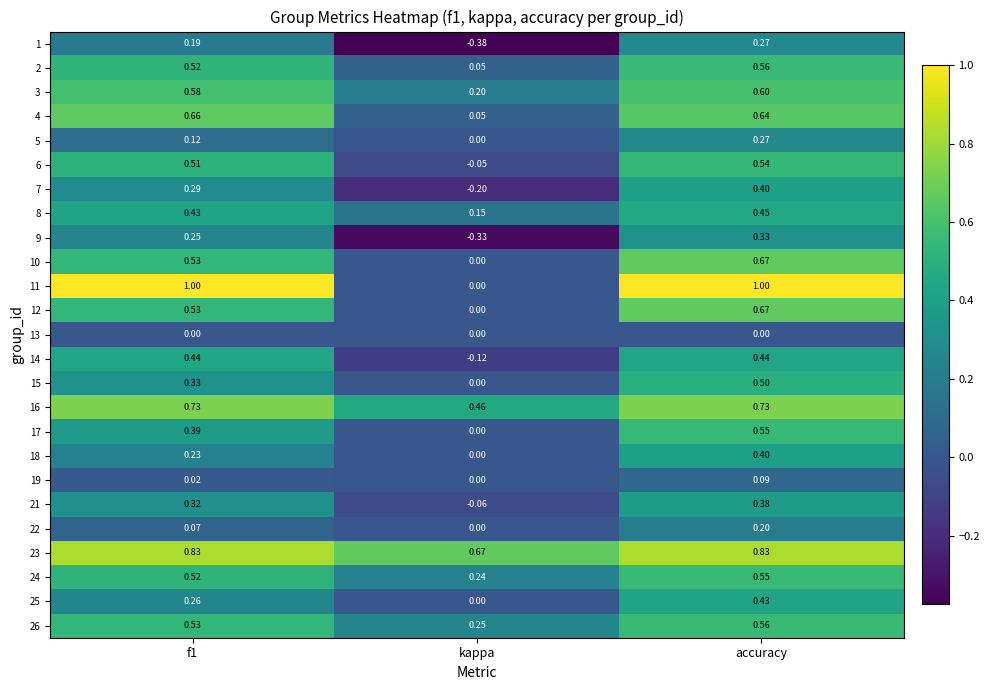

Which series has the widest spread of values?

11